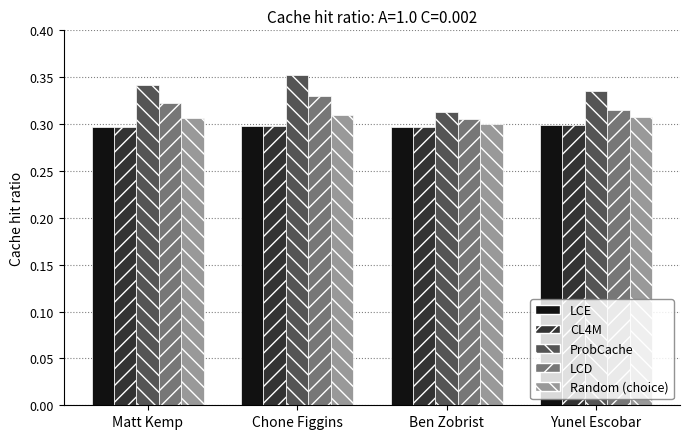

True or false: LCE has a value of 0.1 at Matt Kemp.

False